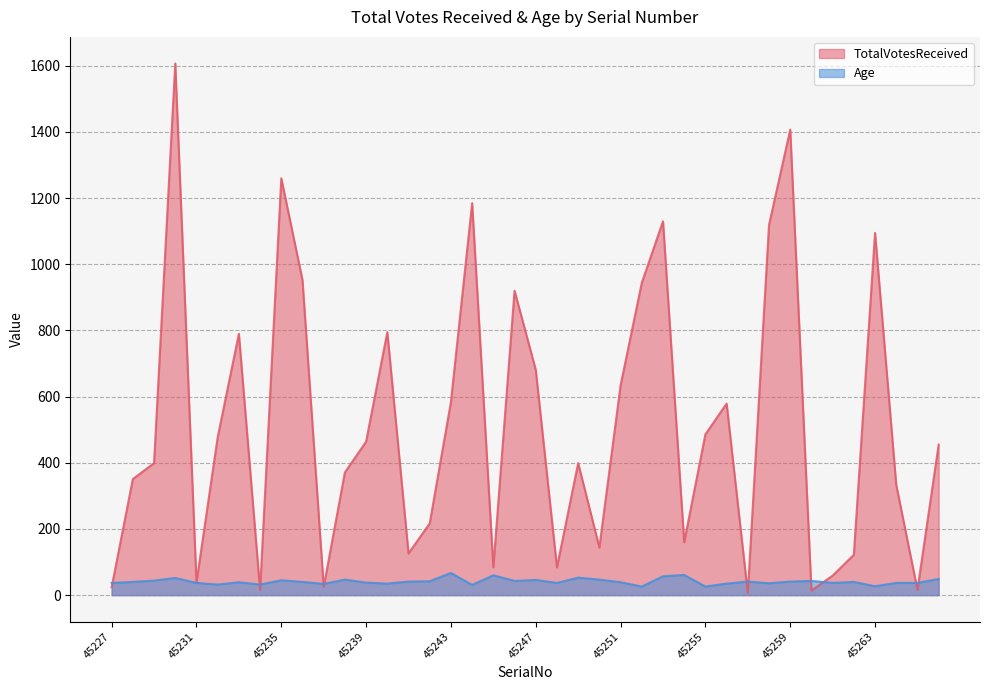

What is the value of the TotalVotesReceived point at the 2nd from the left?

351